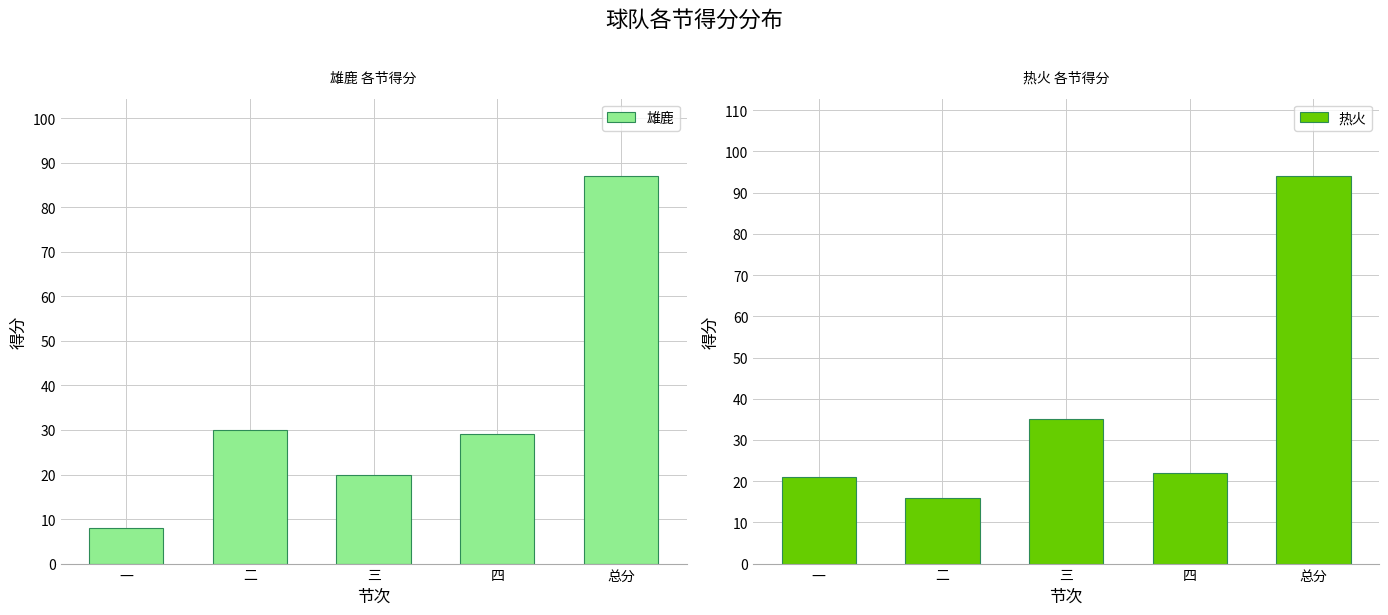

How many groups of bars are there?

5